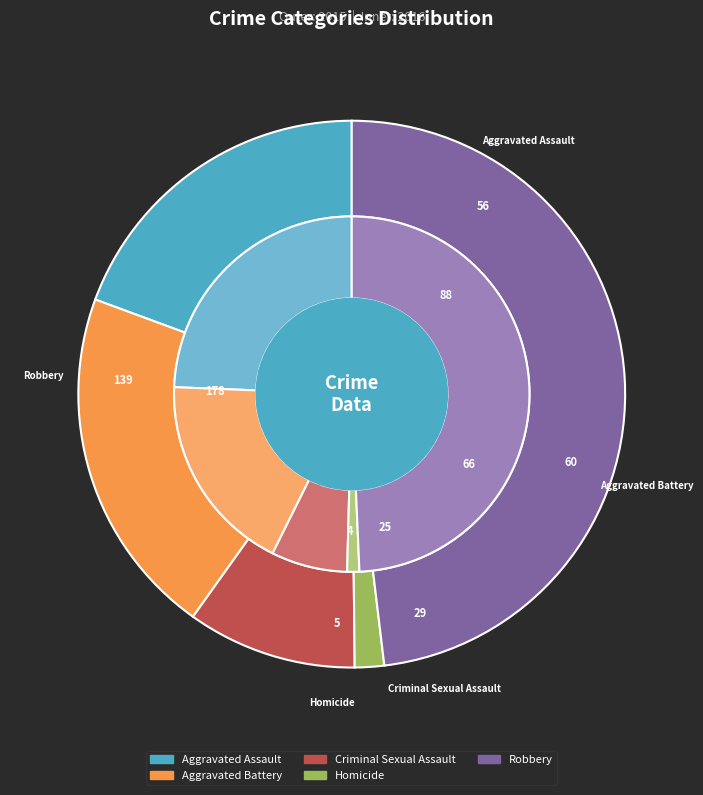

To the nearest percent, what is the average slice percentage?

20%